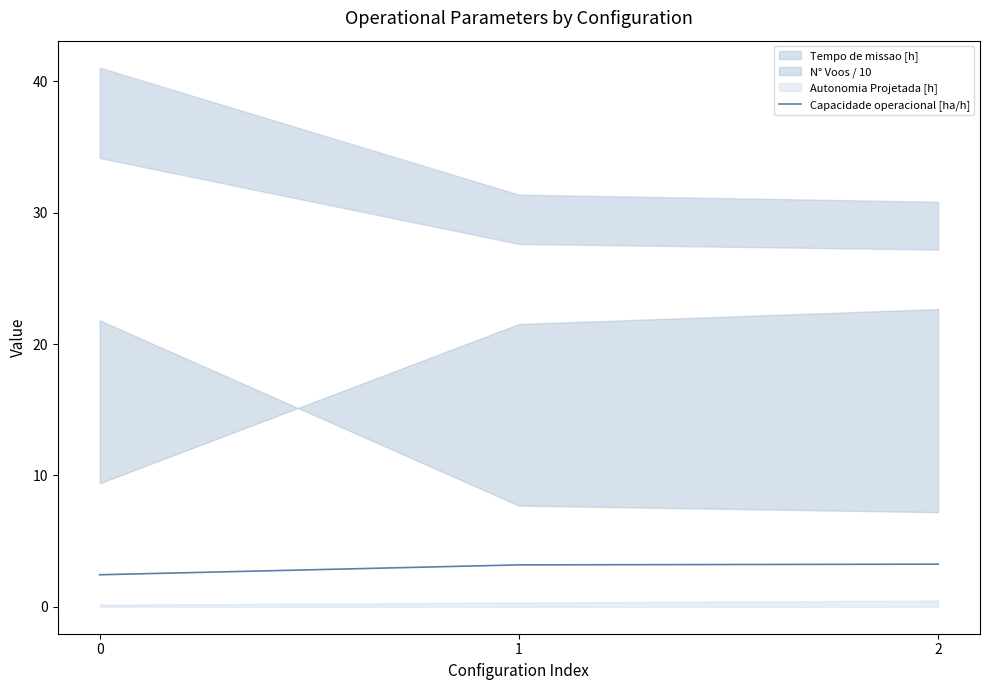

How many lines are shown in the chart?

1